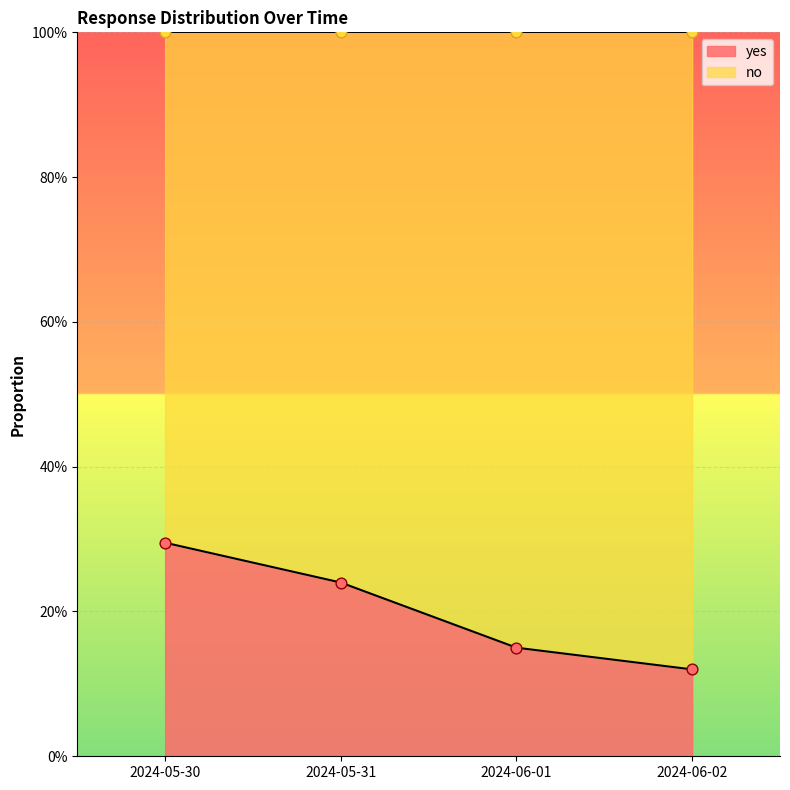

What are all the series names shown in the legend?

yes, no